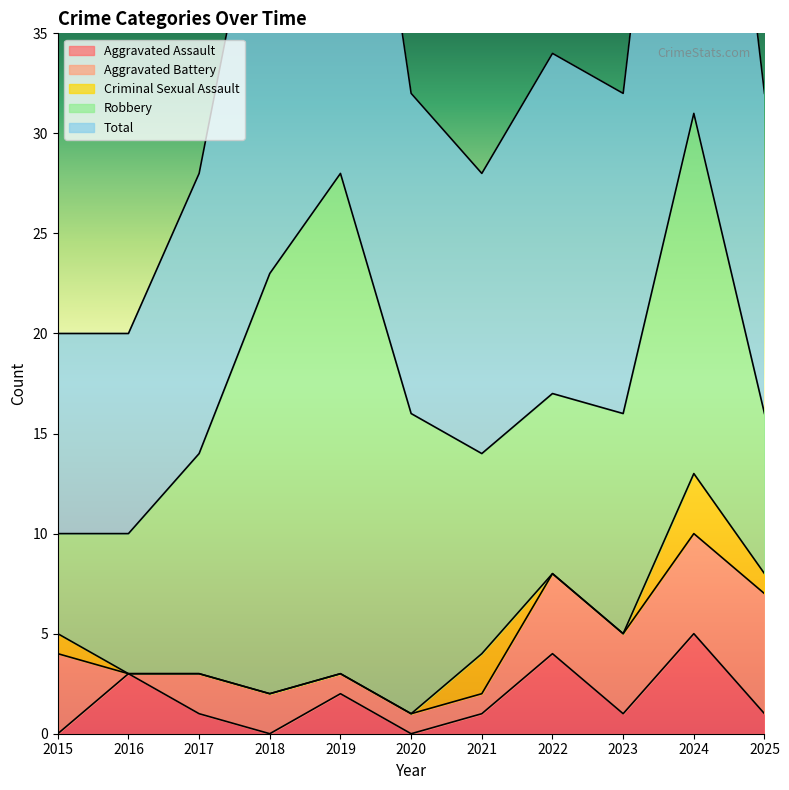

True or false: Total and Aggravated Assault intersect in this chart.

False